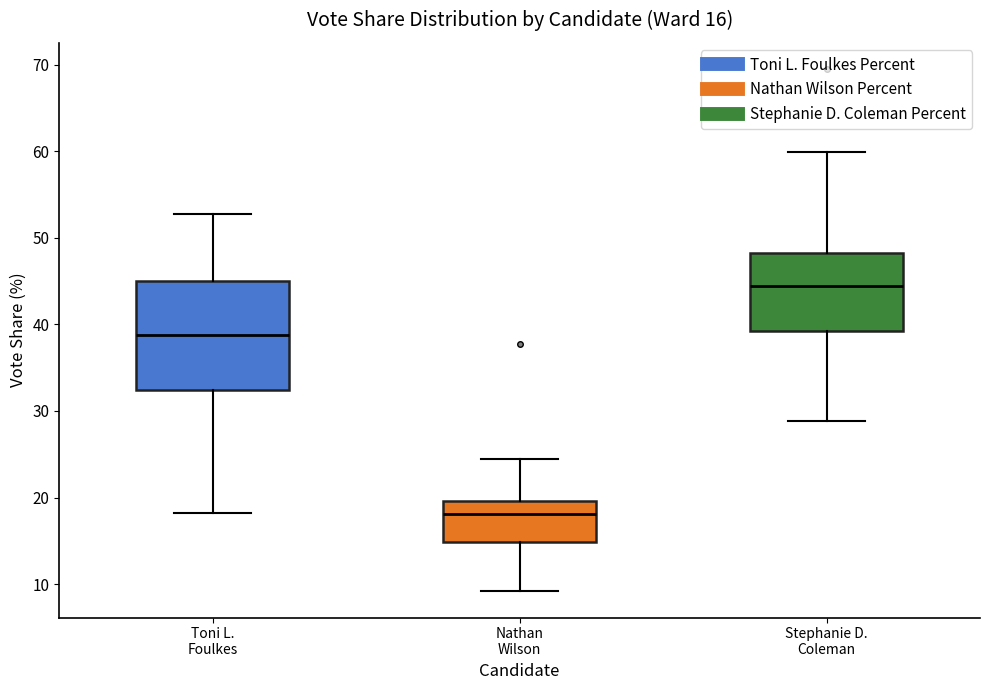

Which box's median line is the lowest?

Nathan Wilson